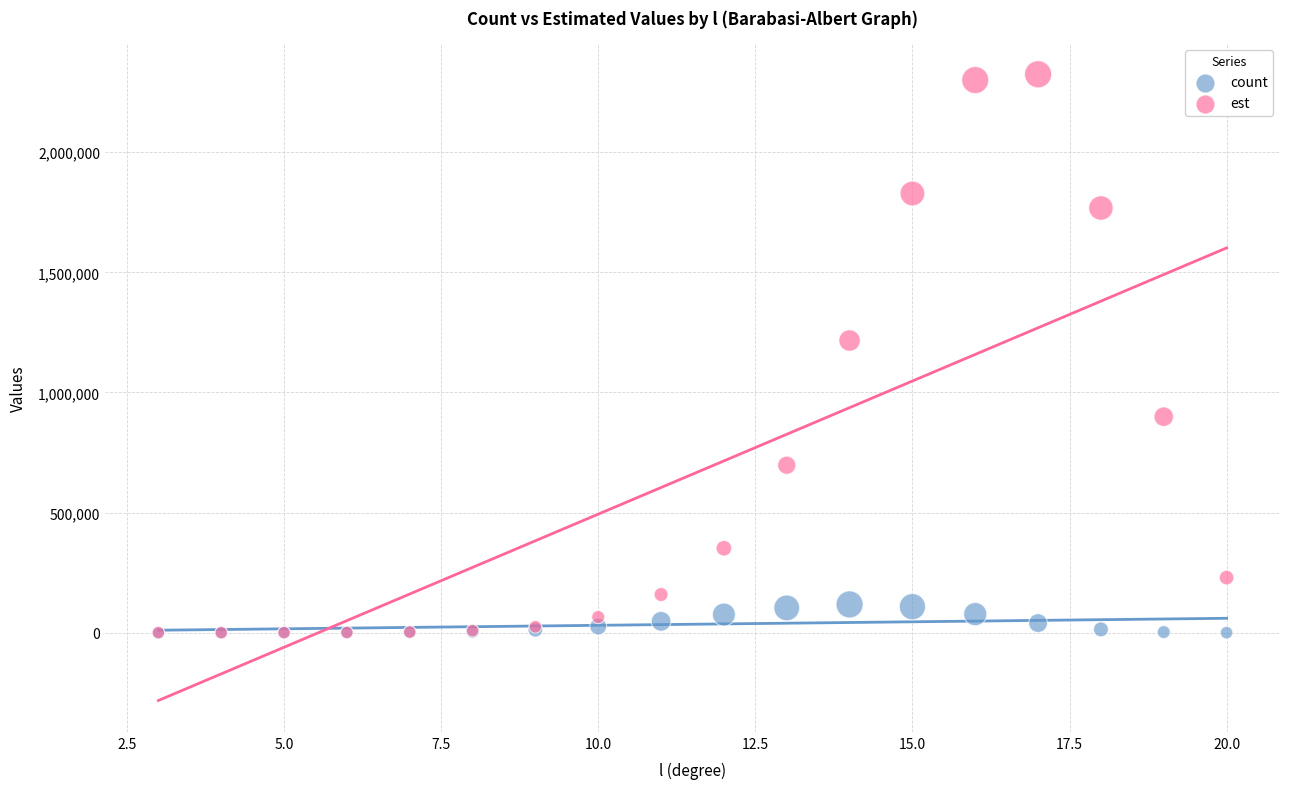

Across all series, what Y value is closest to 1162385?

1216371.2